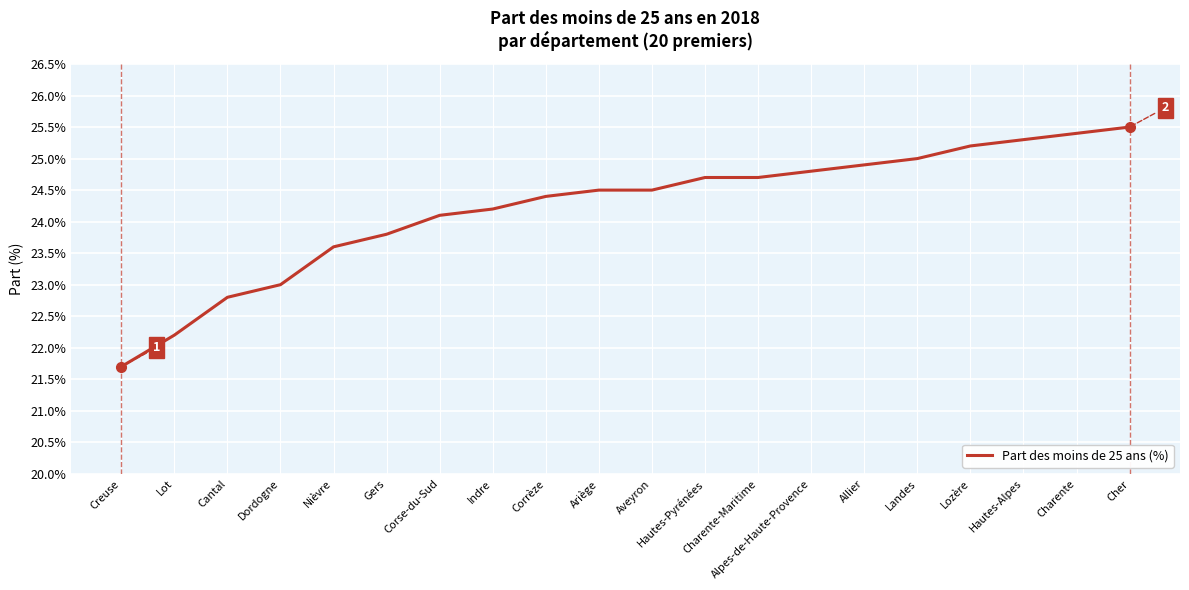

What position from the right is Lozère?

4